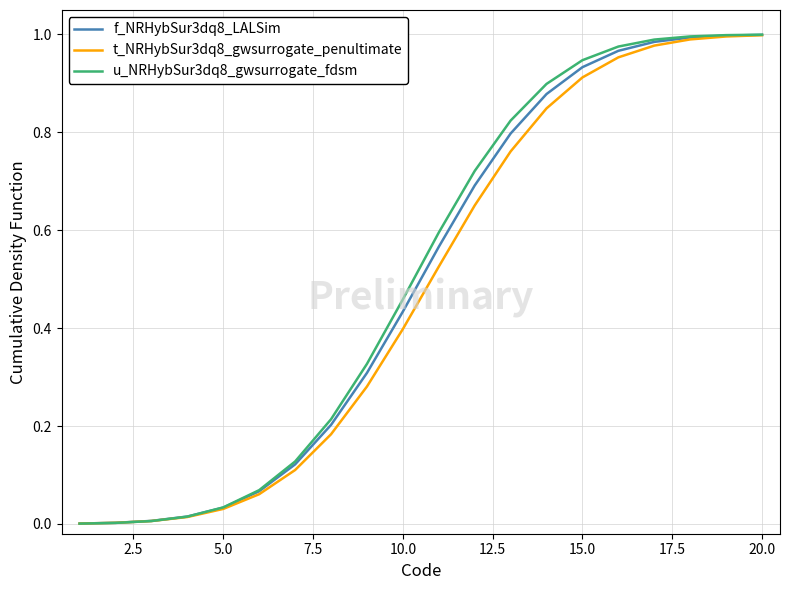

Does the chart have visible grid lines?

Yes